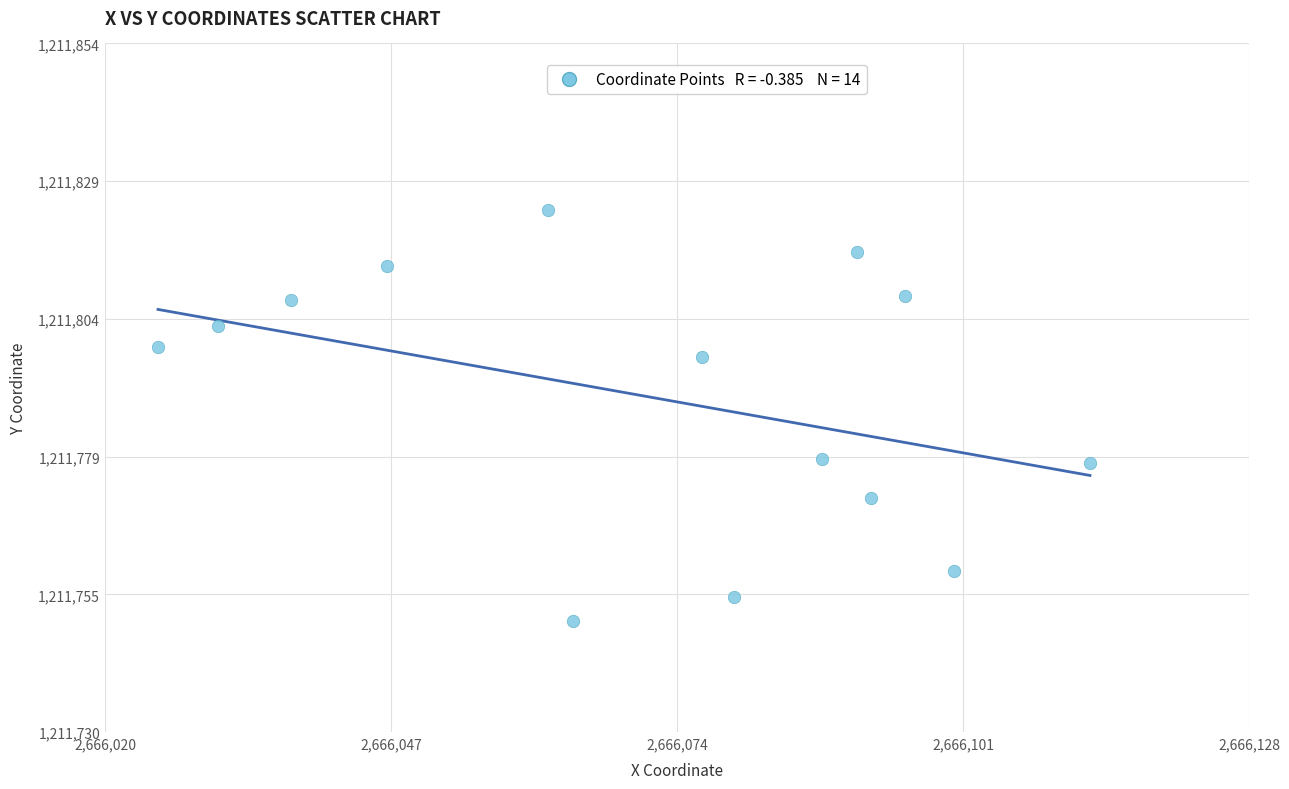

What is the range of Y values (max minus min)?

74.2